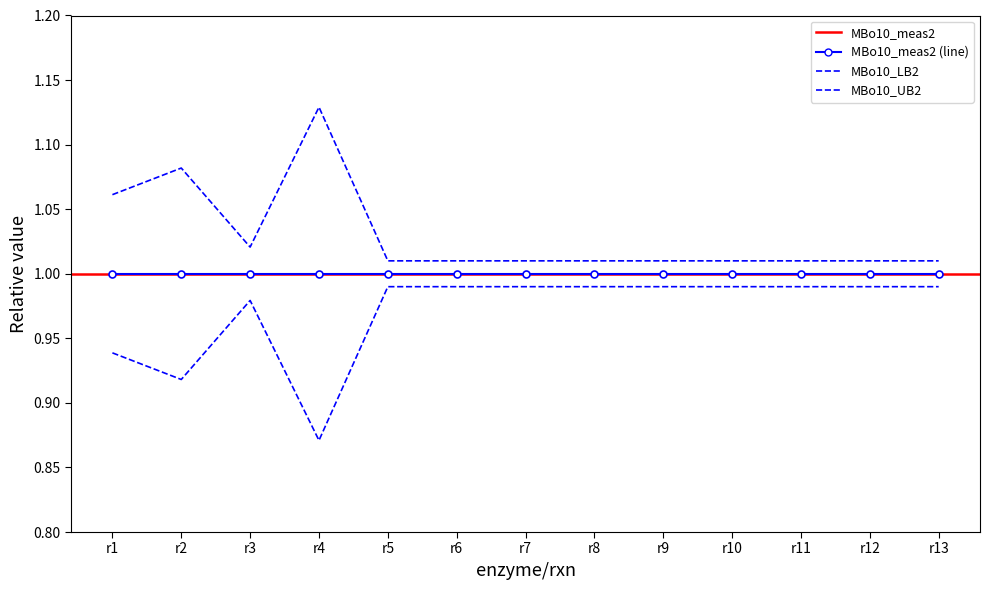

Which series changed the most between r1 and r8?

MBo10_UB2